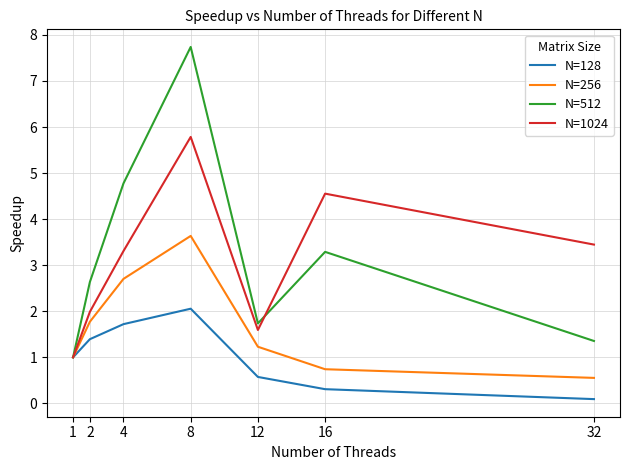

Is the value of N=512 at 16 greater than the value of N=1024 at 1?

Yes